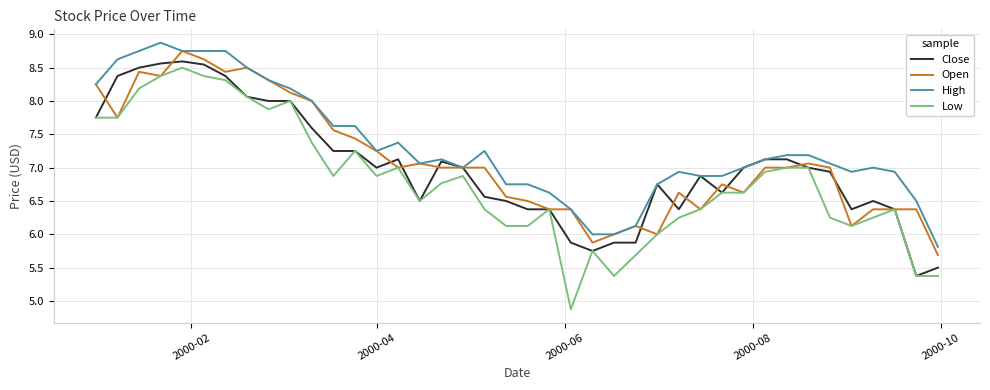

What is the maximum value shown in the chart?

8.9